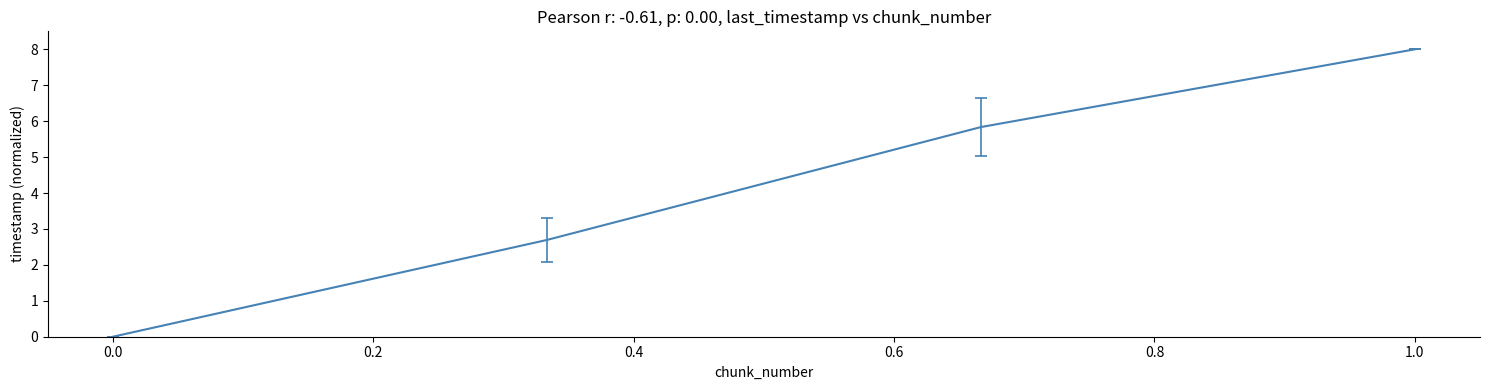

What is the difference between the maximum and minimum values?

8.0